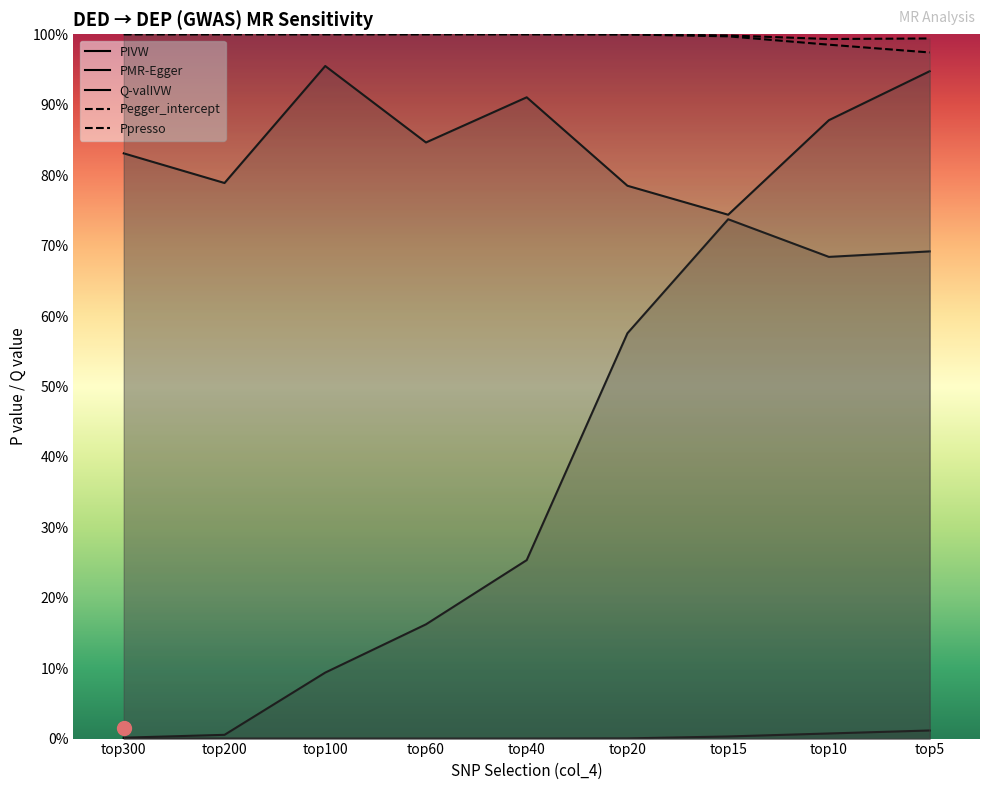

True or false: PIVW has more than 2 points higher than both neighbors.

False